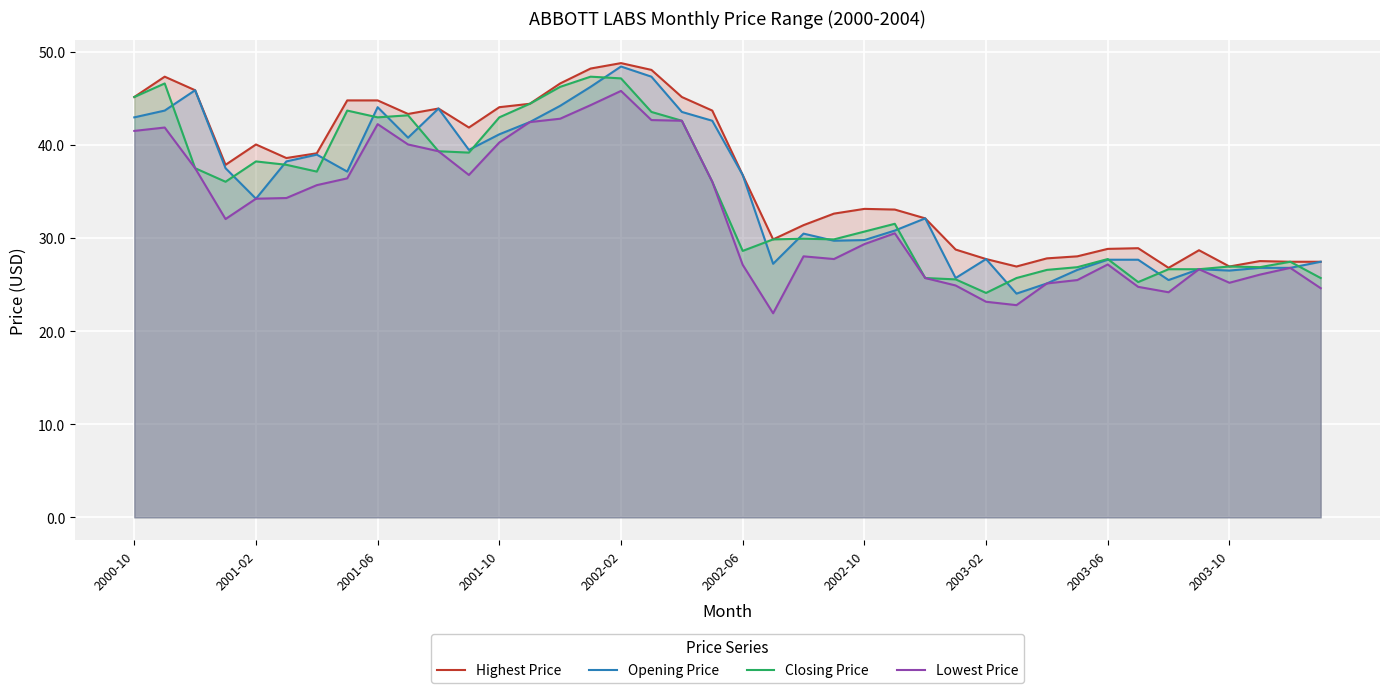

Does the chart display data point markers on the line(s)?

No